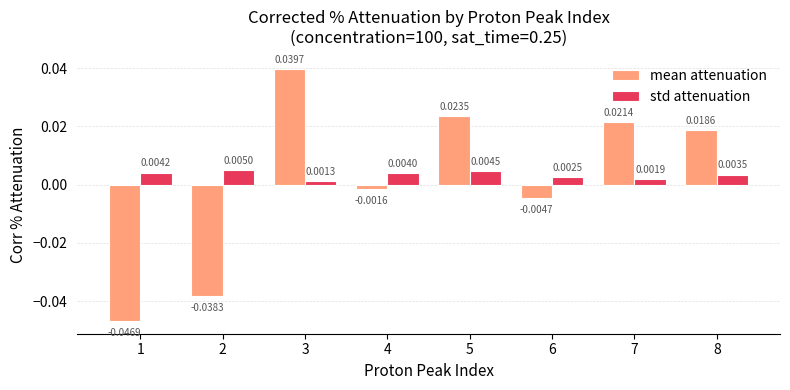

Rank the series at 8 from lowest to highest value.

std attenuation, mean attenuation